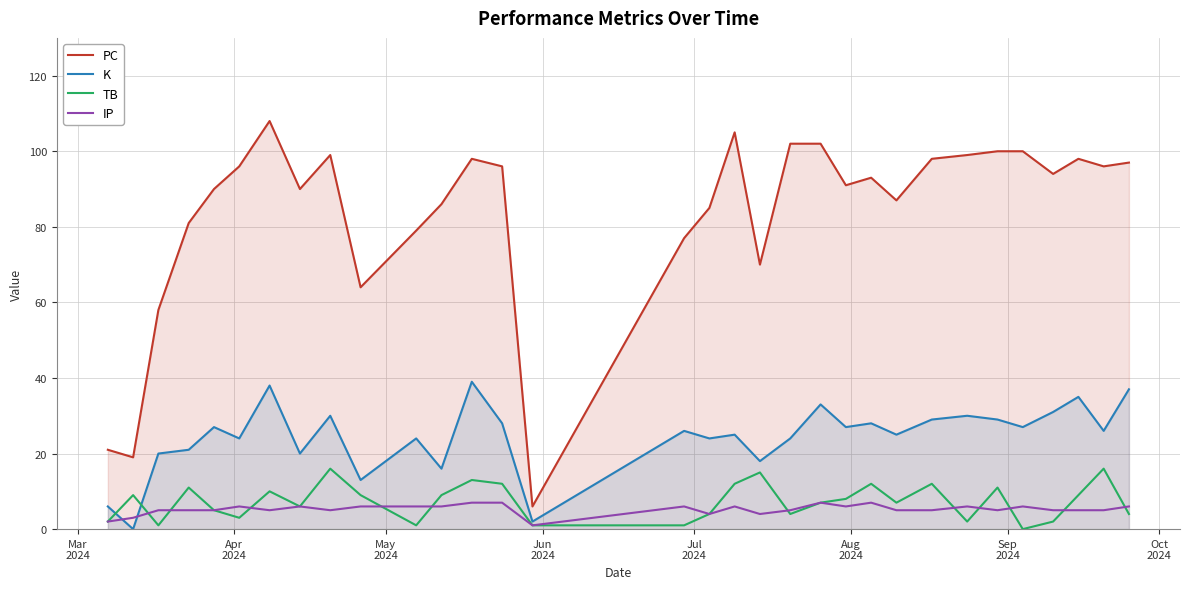

Which series has the largest total across all categories?

PC